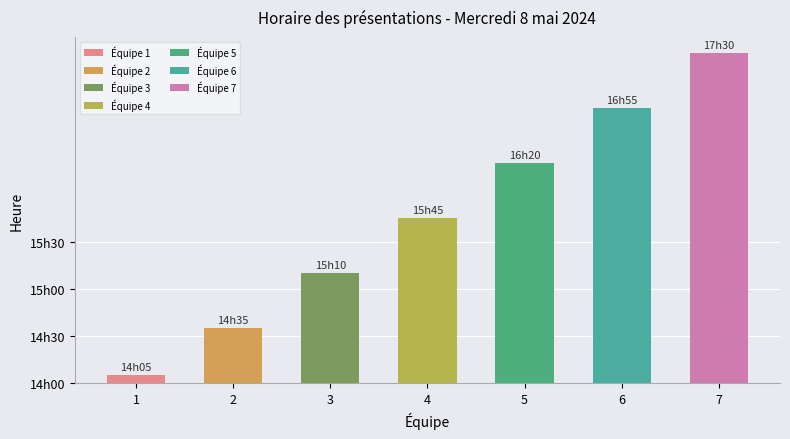

What is the sum of all values?

740